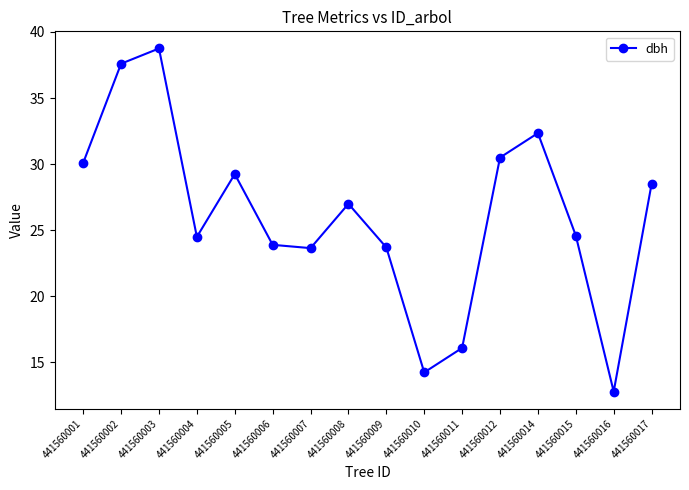

What is the change in value from 441560004 to 441560008?

+2.5